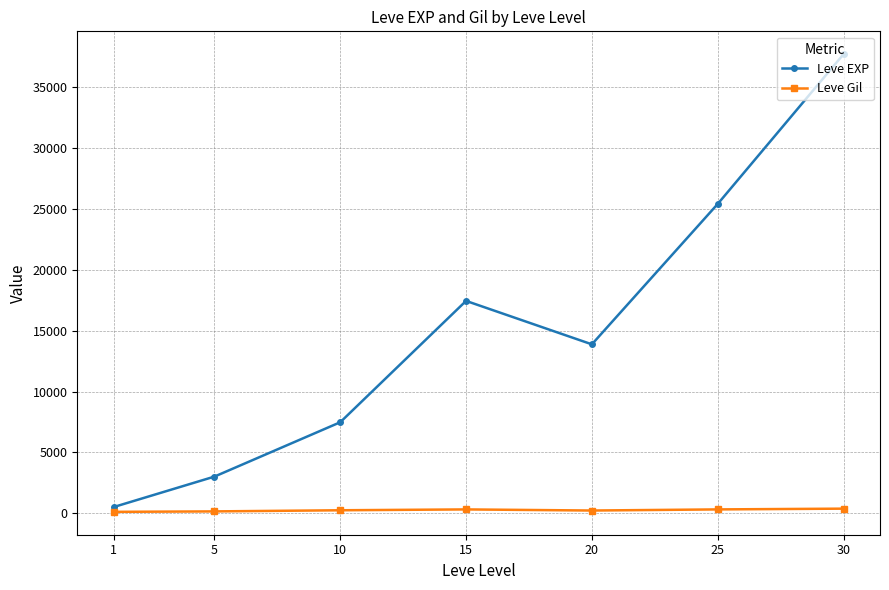

What is the value of the Leve EXP point at the 3rd from the left?

7475.0